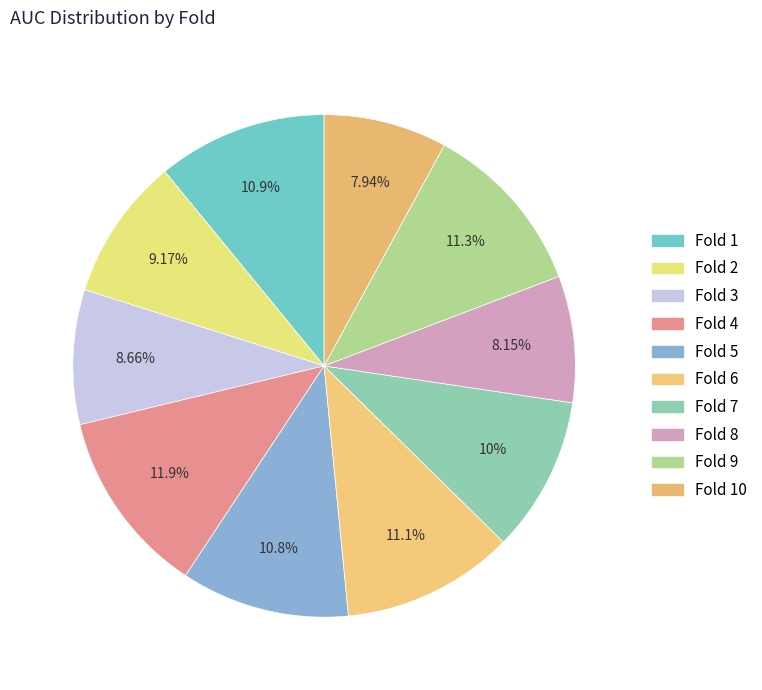

To the nearest percent, what is the average slice percentage?

10%